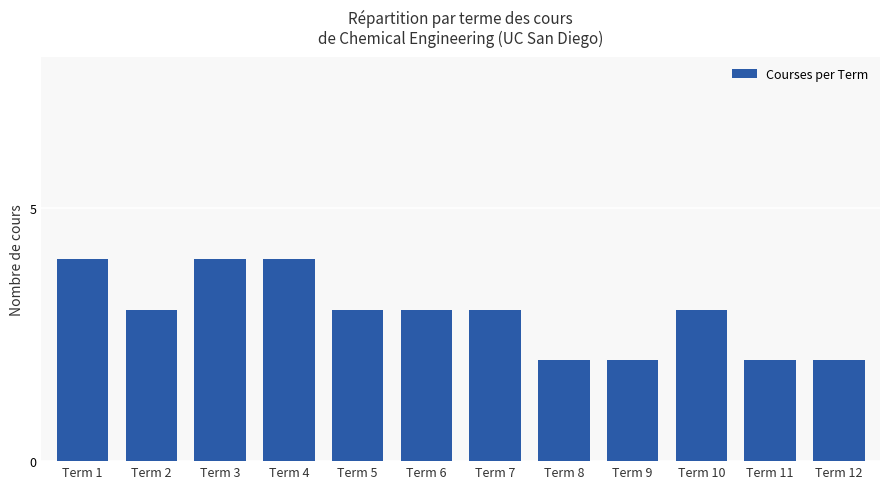

At which label does the data first exceed 3?

Term 1